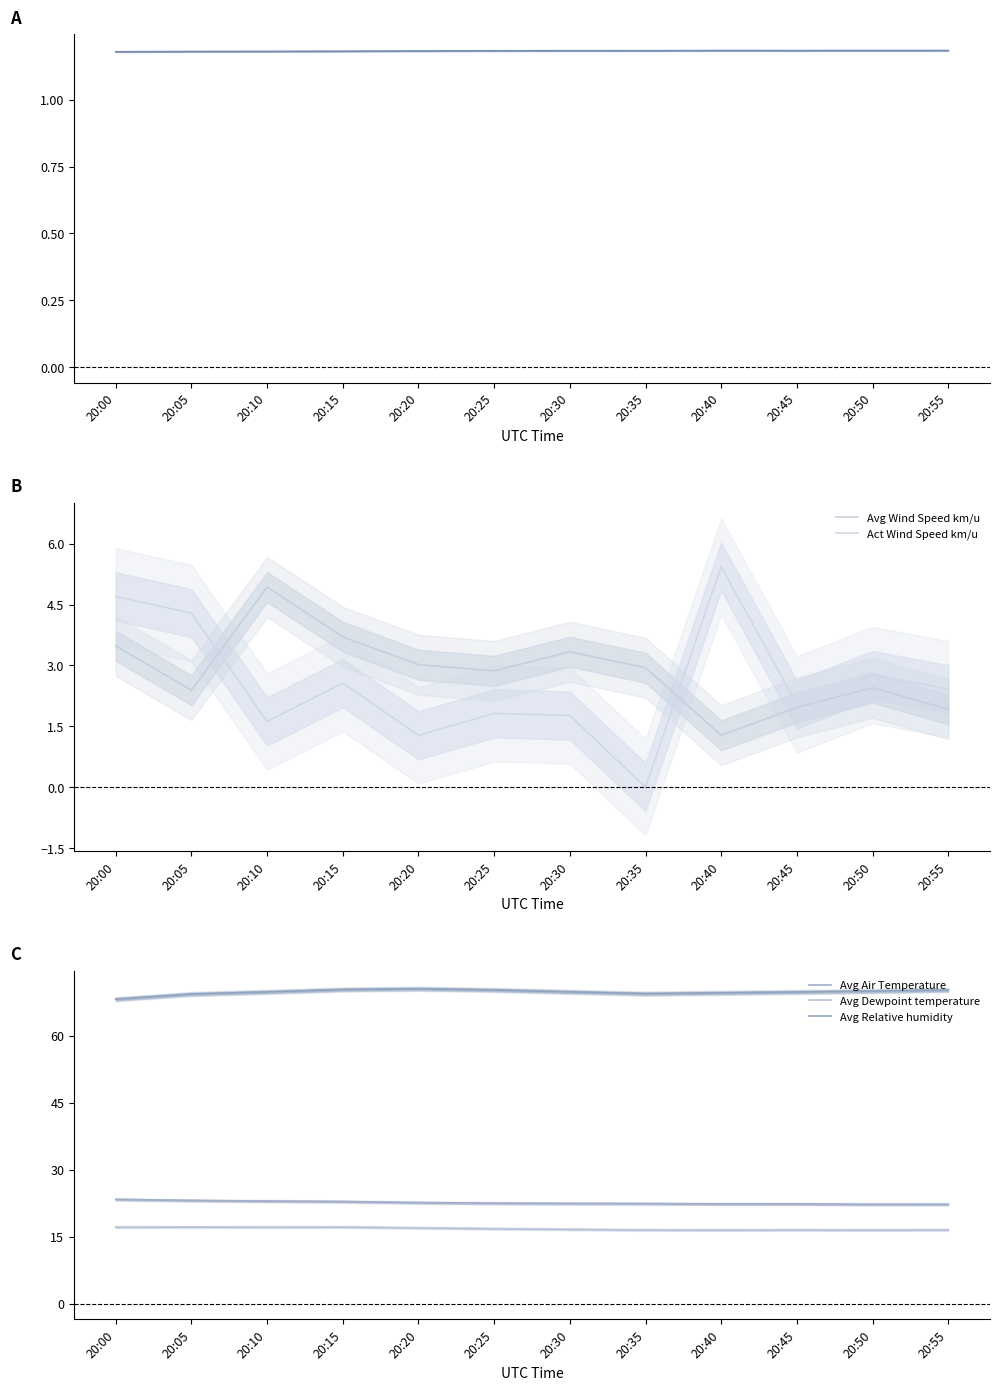

True or false: Avg Dewpoint temperature has more than 0 interior local peaks.

True